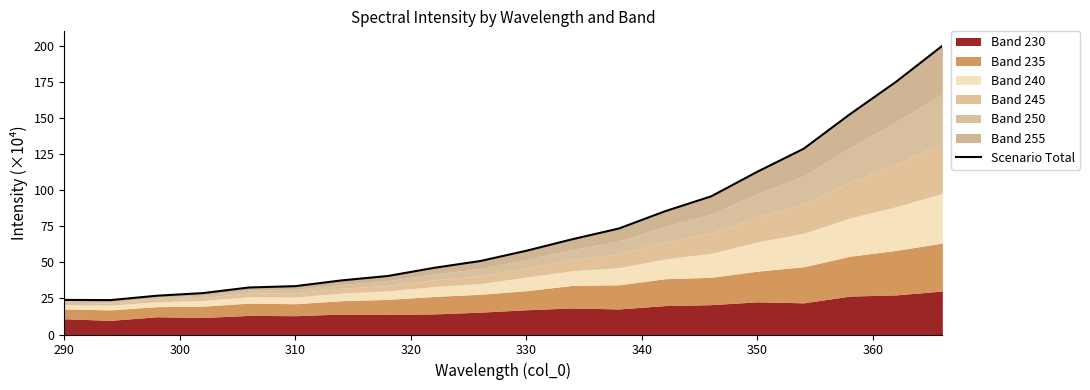

Reading left to right, list all the values displayed in this chart.

24.0	23.9	26.9	28.7	32.6	33.6	37.5	40.6	46.3	51.0	58.1	66.2	73.6	85.5	95.9	113.0	128.9	152.9	175.4	200.4